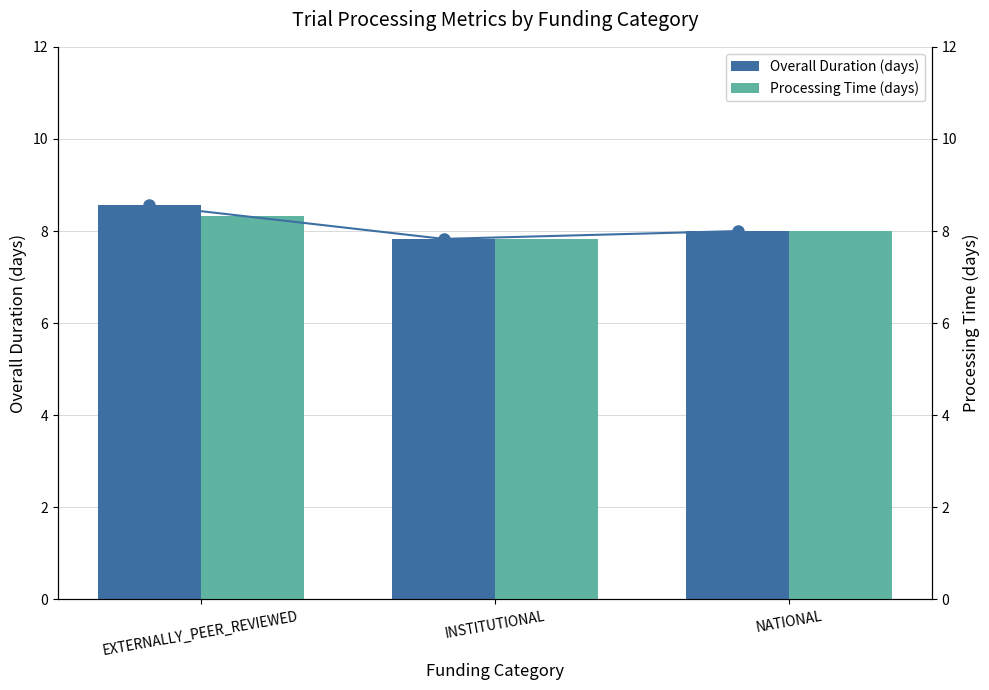

Rank the categories by Overall Duration (days) value from highest to lowest.

EXTERNALLY_PEER_REVIEWED, NATIONAL, INSTITUTIONAL